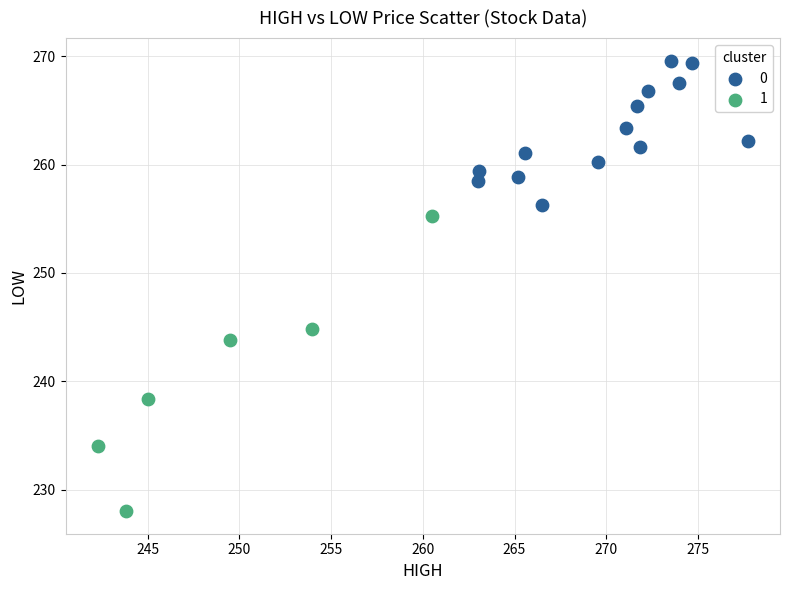

Which series contains the highest Y value?

0